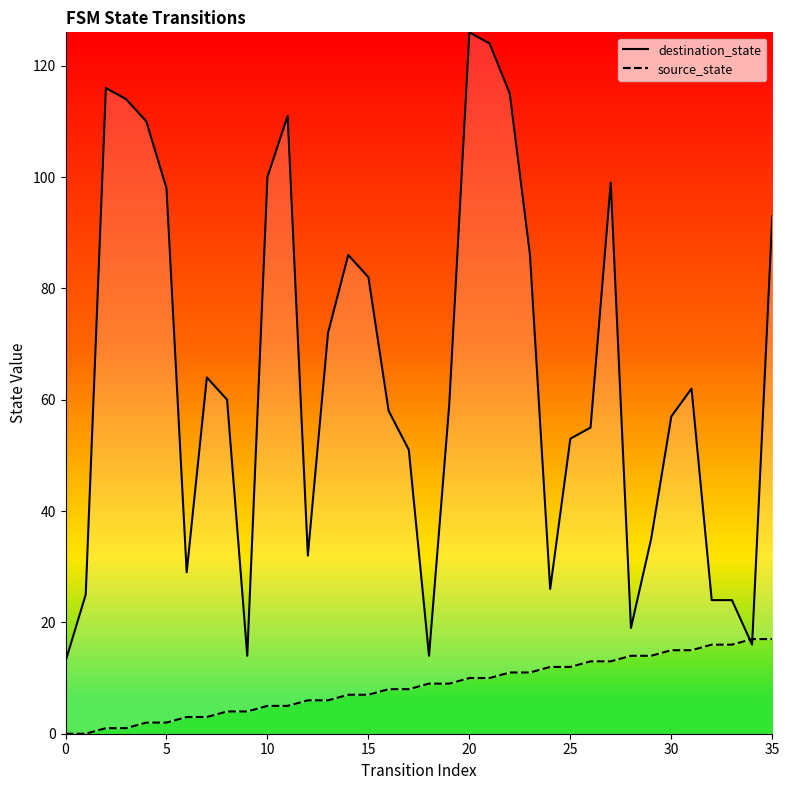

What is the label of the 23rd point from the right?

13